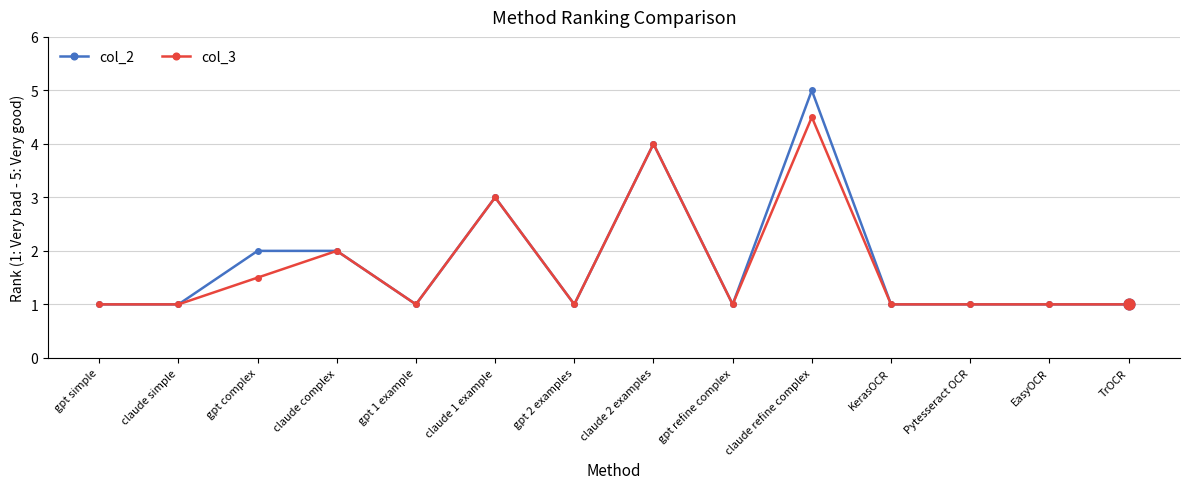

What is the total value across all series at TrOCR?

2.0